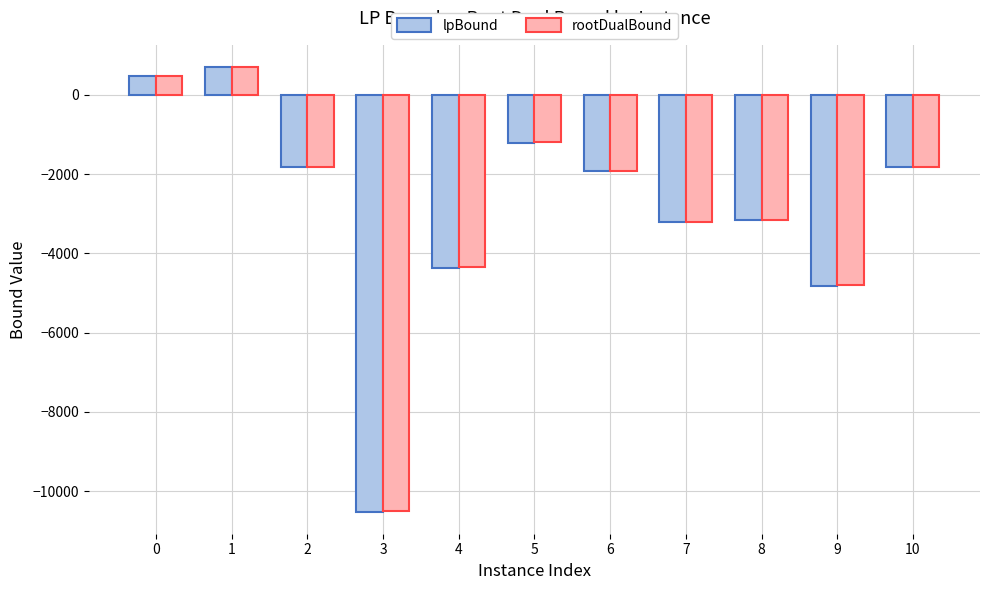

What is the difference between the highest and lowest values at 4?

14.3